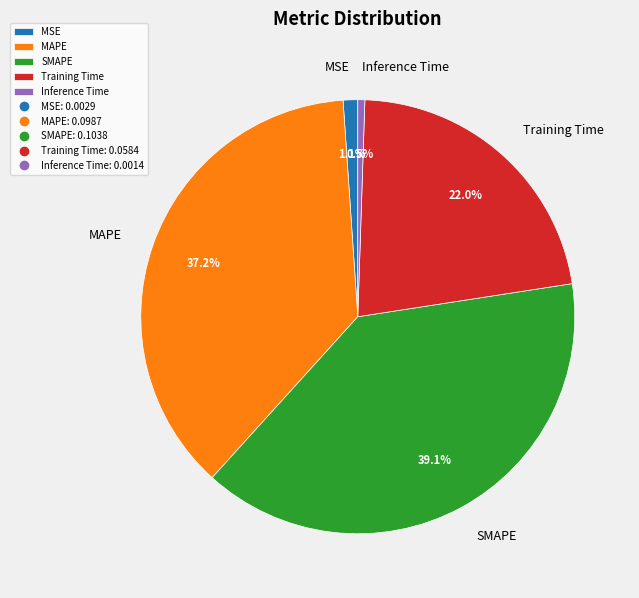

To the nearest percent, what is the difference between the largest and smallest slice percentages?

39%